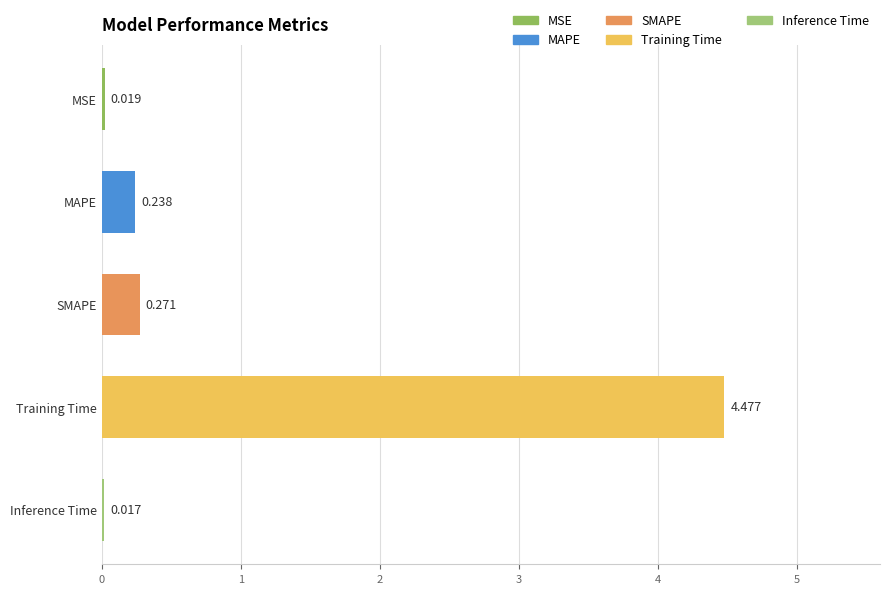

How many distinct data groups are displayed?

1